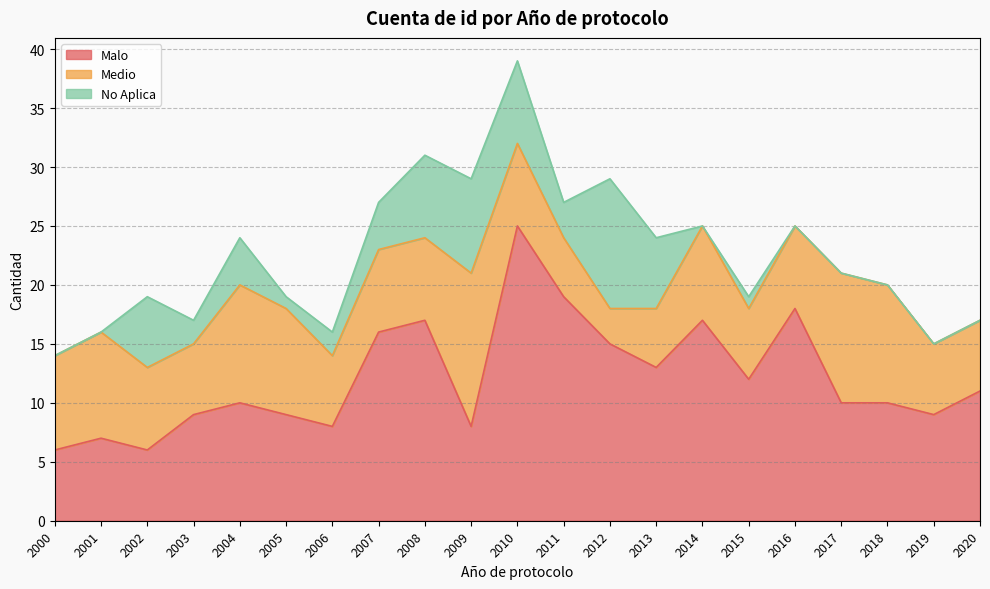

Reading right to left, transcribe all the data shown in this chart.

Malo: 2020=11	2019=9	2018=10	2017=10	2016=18	2015=12	2014=17	2013=13	2012=15	2011=19	2010=25	2009=8	2008=17	2007=16	2006=8	2005=9	2004=10	2003=9	2002=6	2001=7	2000=6
Medio: 2020=6	2019=6	2018=10	2017=11	2016=7	2015=6	2014=8	2013=5	2012=3	2011=5	2010=7	2009=13	2008=7	2007=7	2006=6	2005=9	2004=10	2003=6	2002=7	2001=9	2000=8
No Aplica: 2020=0	2019=0	2018=0	2017=0	2016=0	2015=1	2014=0	2013=6	2012=11	2011=3	2010=7	2009=8	2008=7	2007=4	2006=2	2005=1	2004=4	2003=2	2002=6	2001=0	2000=0